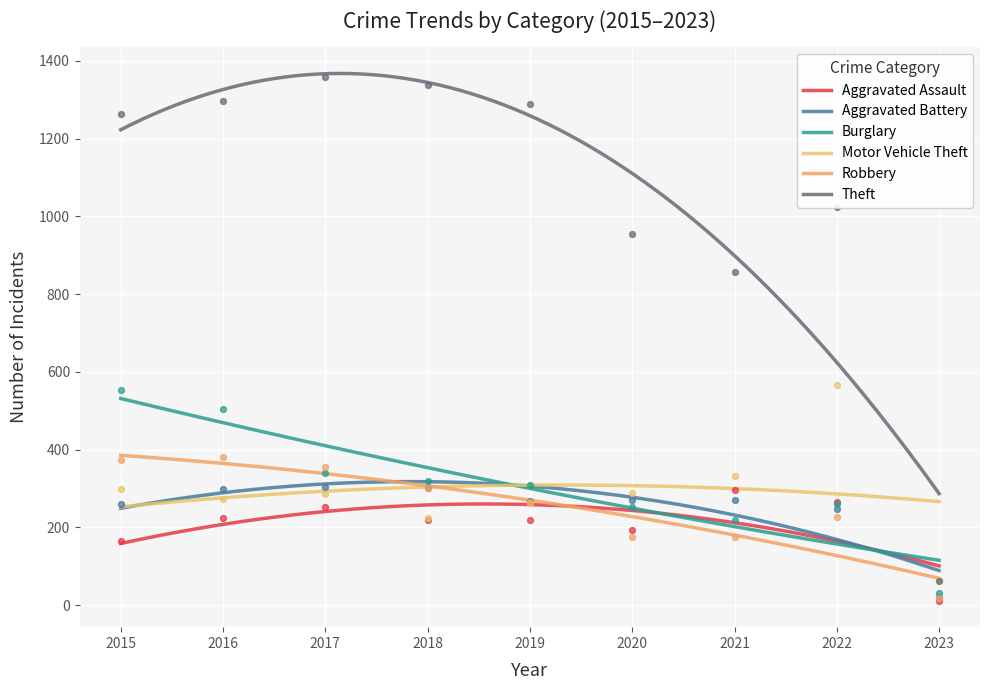

At how many categories does at least one series exceed 31?

9